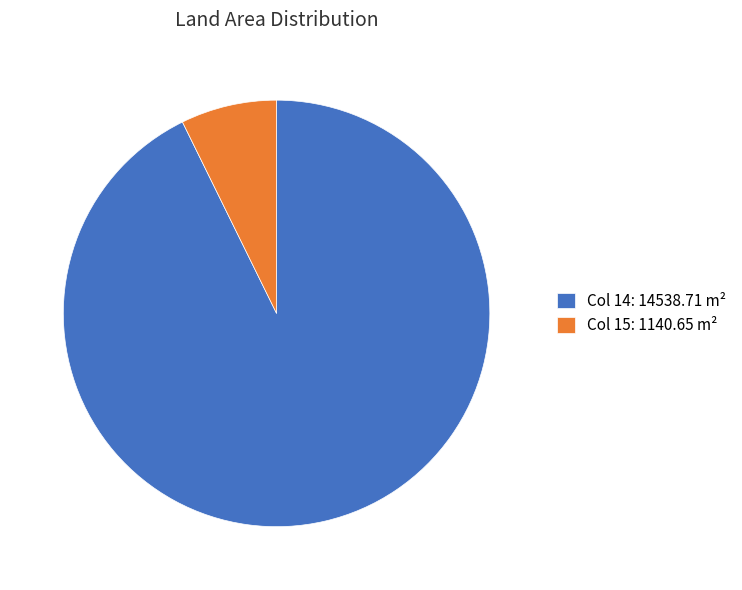

Is the sum of Col 15: 1140.65 m² and Col 14: 14538.71 m² greater than half?

Yes